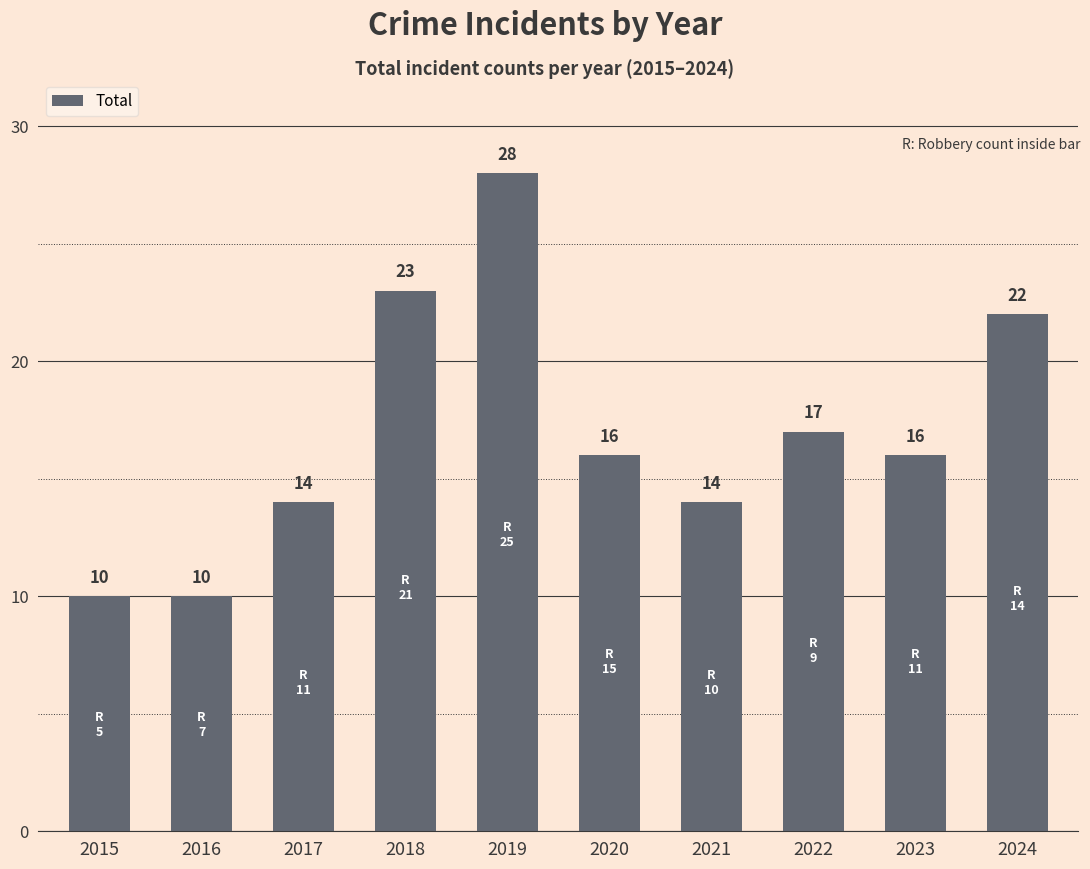

What is the change in value from 2015 to 2022?

+7